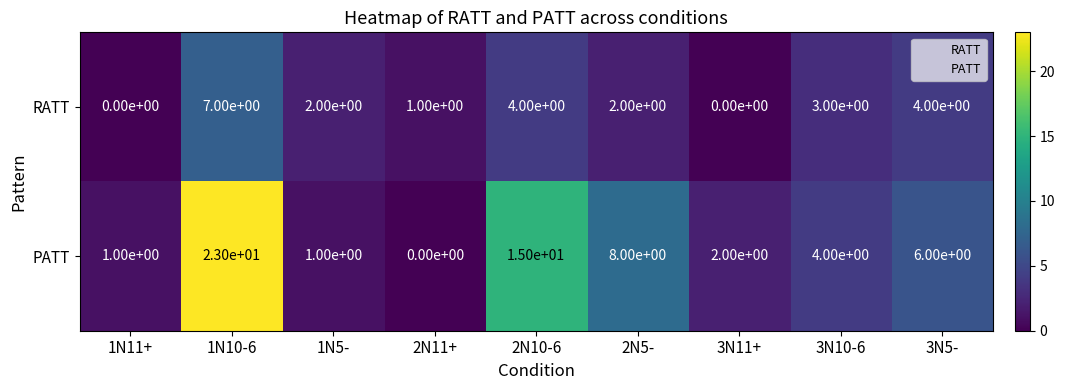

What is the greatest value displayed?

23